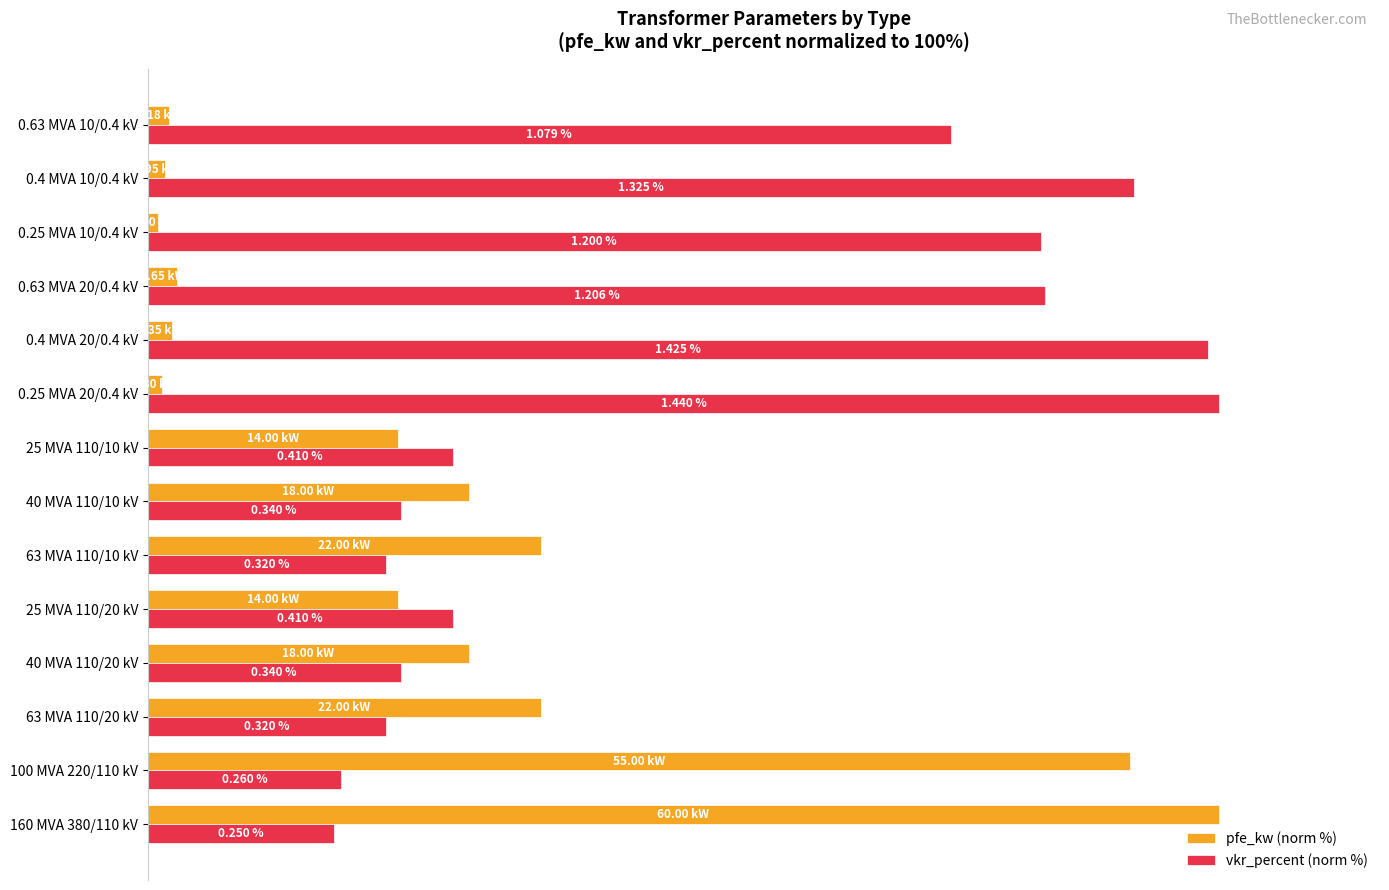

Reading right to left, extract all data points from this chart.

pfe_kw (norm %): 2.0	1.6	1.0	2.8	2.3	1.3	23.3	30.0	36.7	23.3	30.0	36.7	91.7	100.0
vkr_percent (norm %): 75.0	92.0	83.3	83.8	99.0	100.0	28.5	23.6	22.2	28.5	23.6	22.2	18.1	17.4